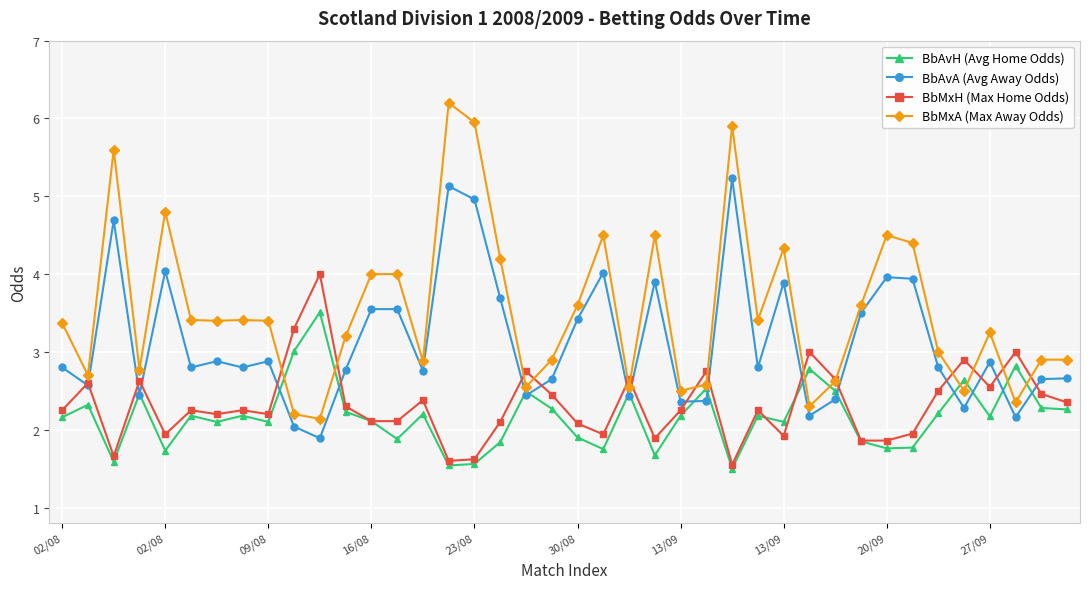

What is the difference between the maximum and minimum values in the BbMxA (Max Away Odds) series?

4.1